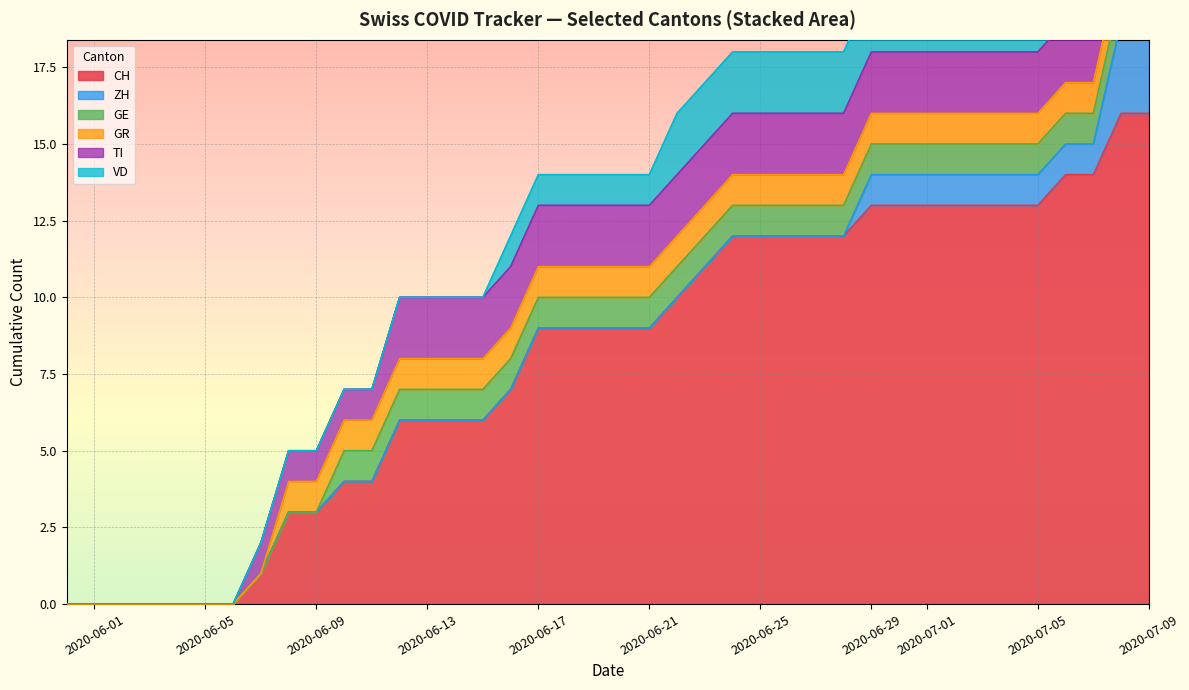

True or false: ZH has more than 1 interior local peaks.

False